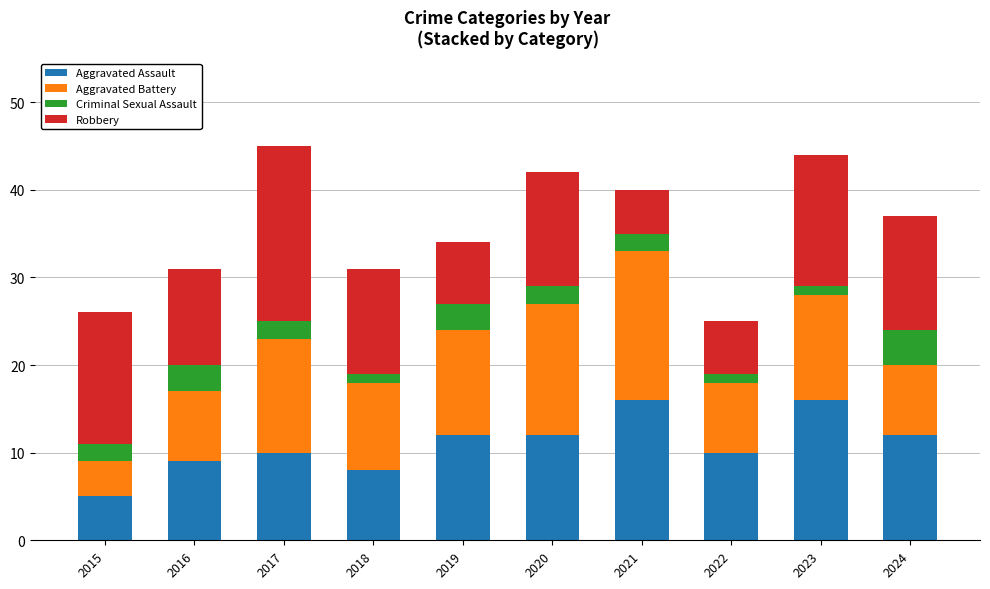

What is the difference between the maximum and minimum values in the Aggravated Assault series?

11